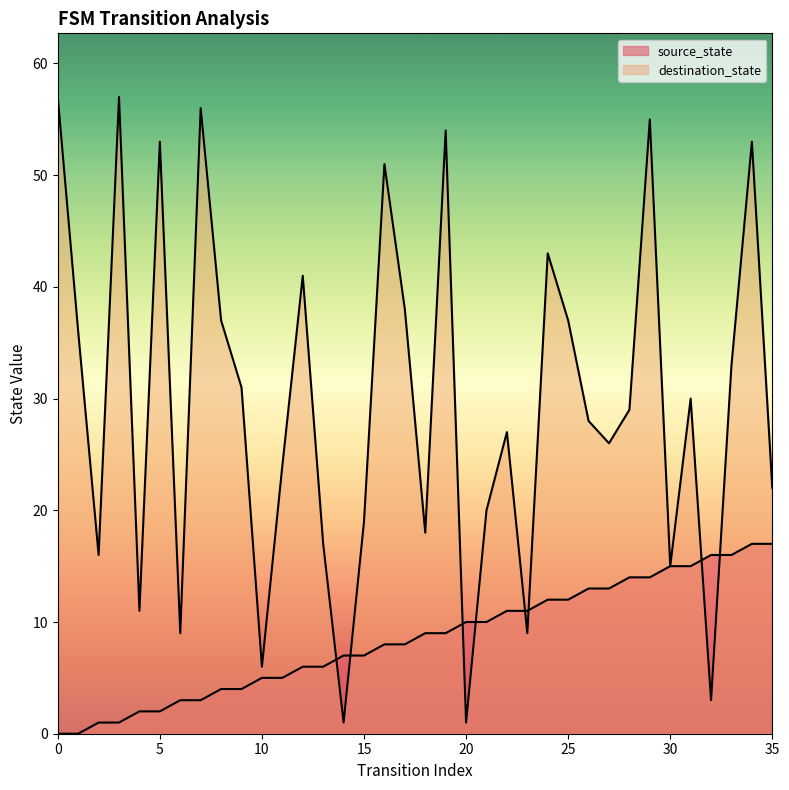

What are all the series names shown in the legend?

source_state, destination_state